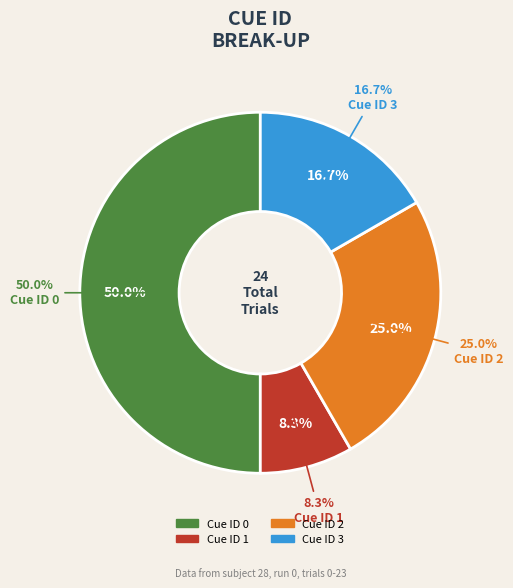

To the nearest percent, what is the difference between the 3 and 0 slice percentages?

33%